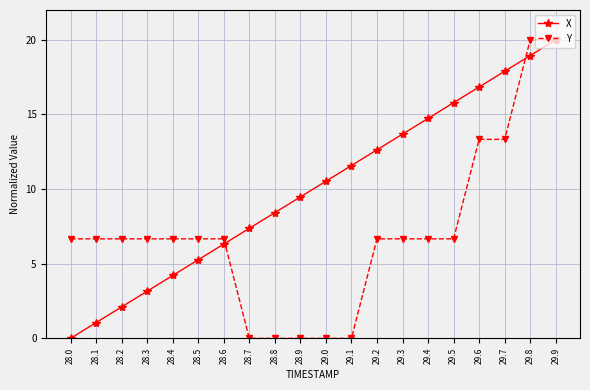

How many categories are shown in the chart?

20